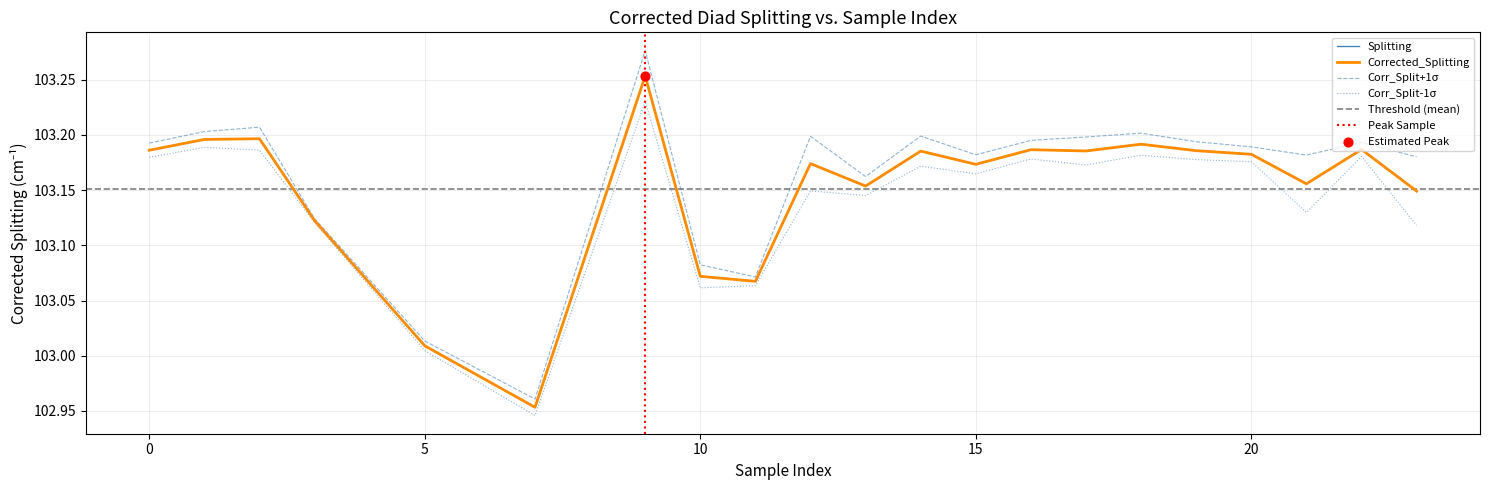

What is the total value across all series at 18?

412.8